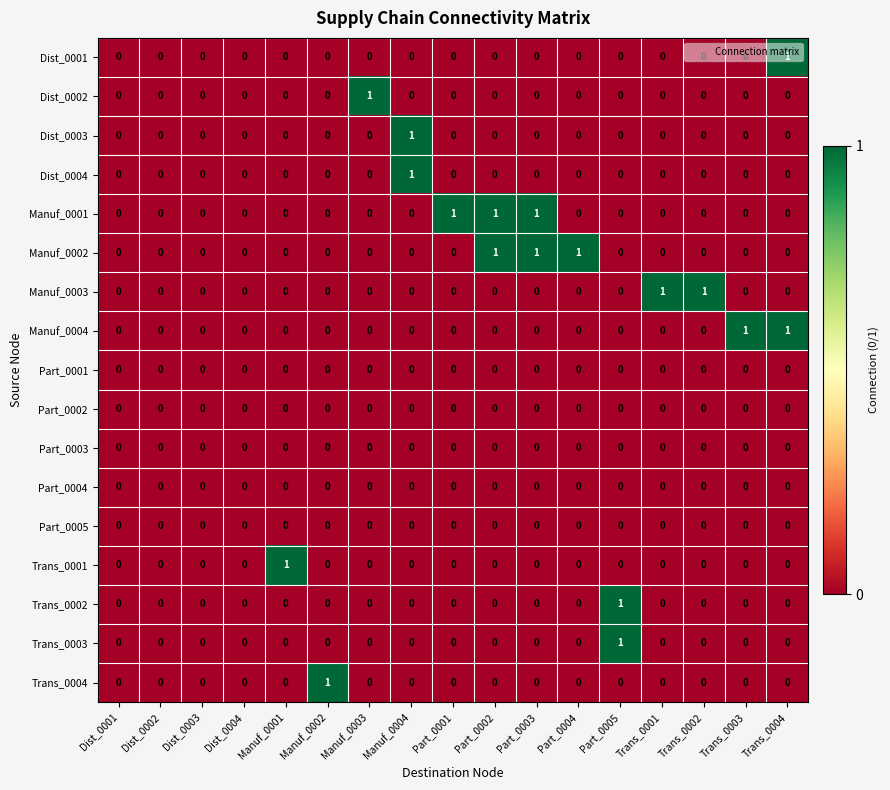

Is it true that Dist_0001 equals 0 at Manuf_0002?

True